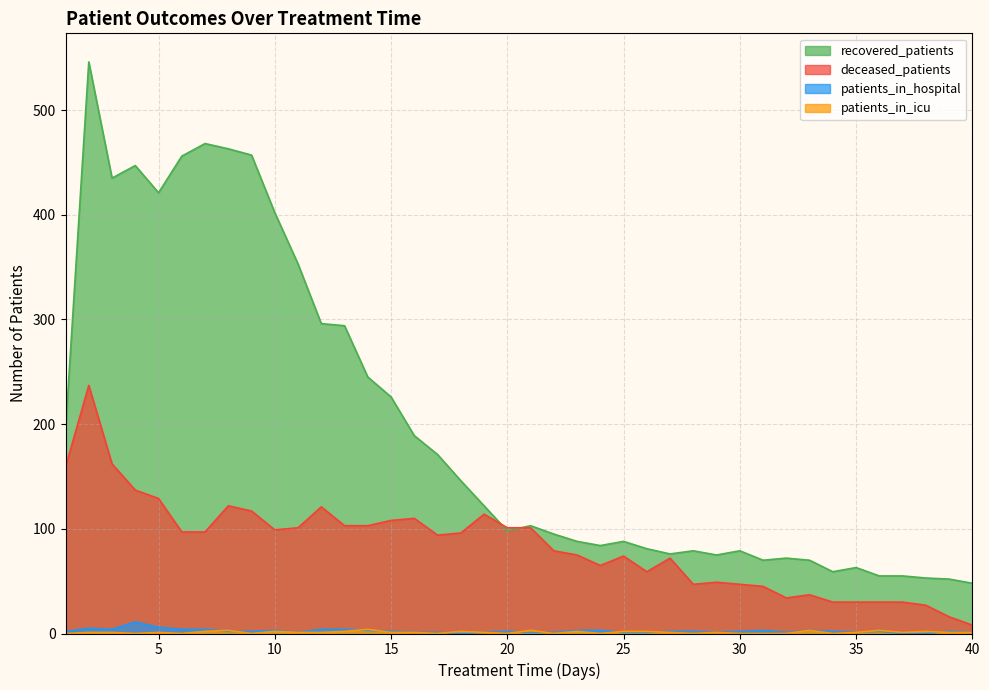

Rank the series by their maximum value, from lowest to highest.

patients_in_icu, patients_in_hospital, deceased_patients, recovered_patients